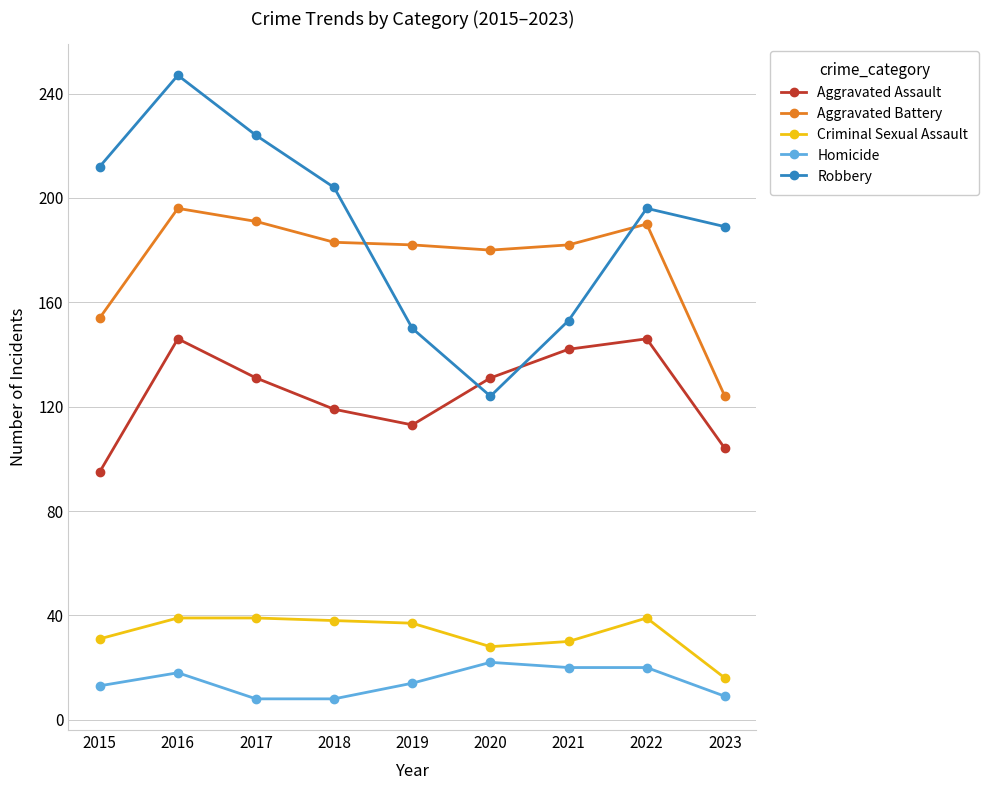

What is the maximum value shown in the chart?

247